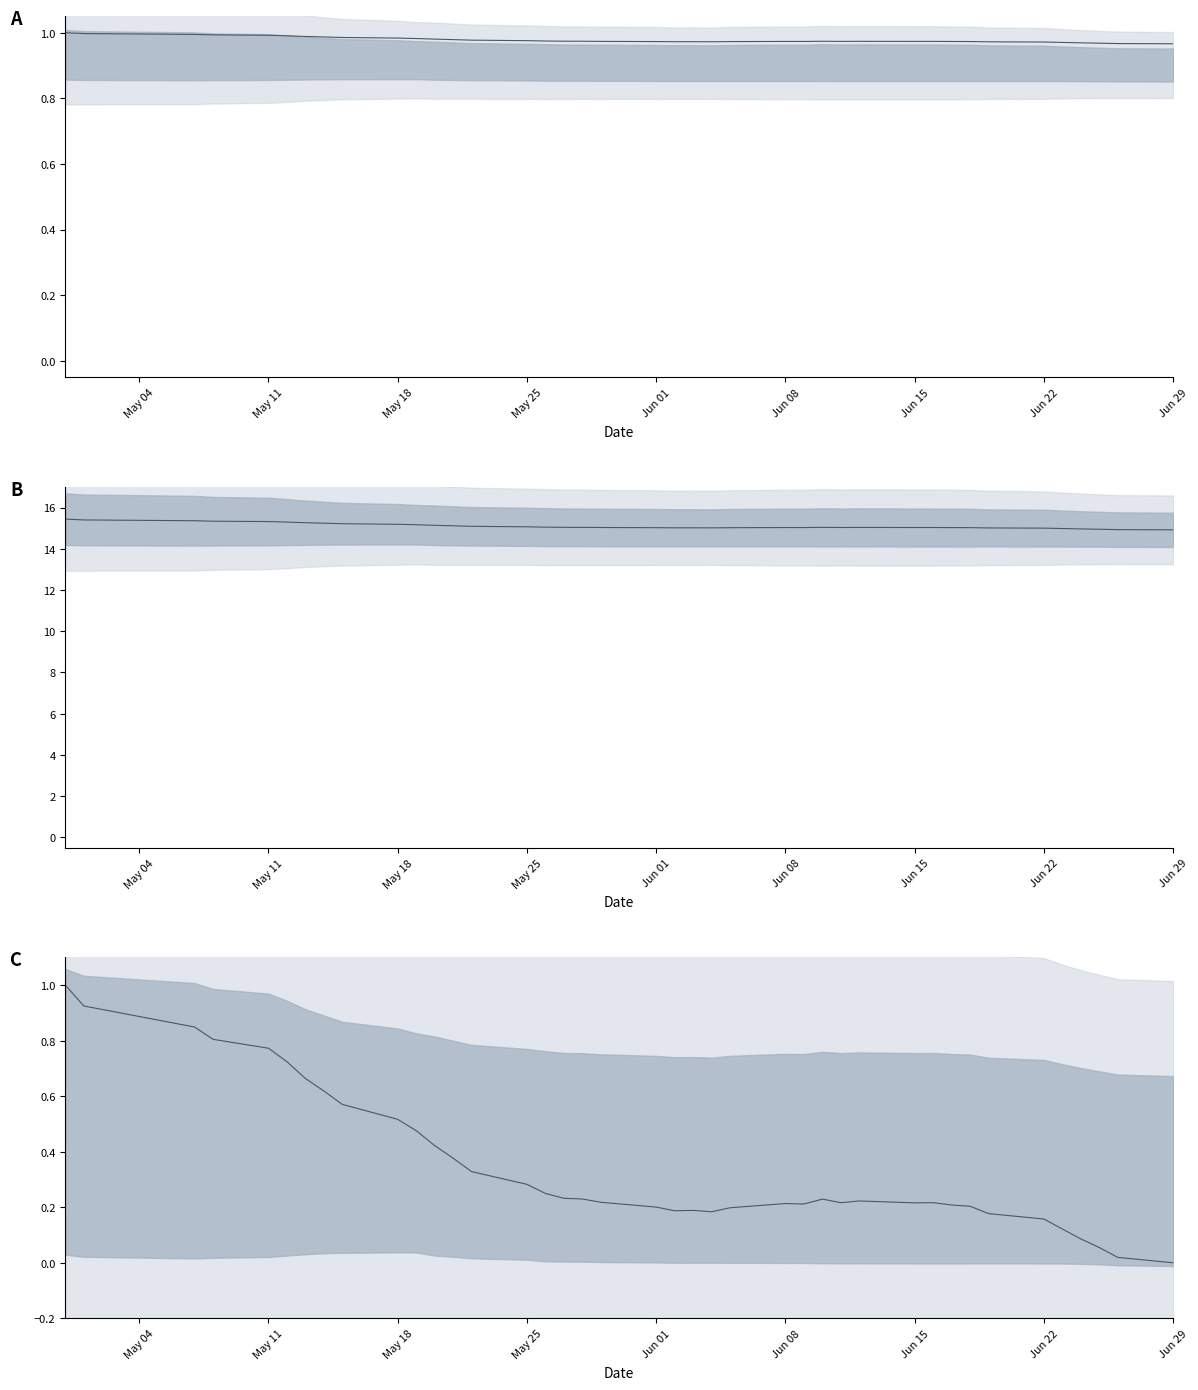

What is the average value?

0.3